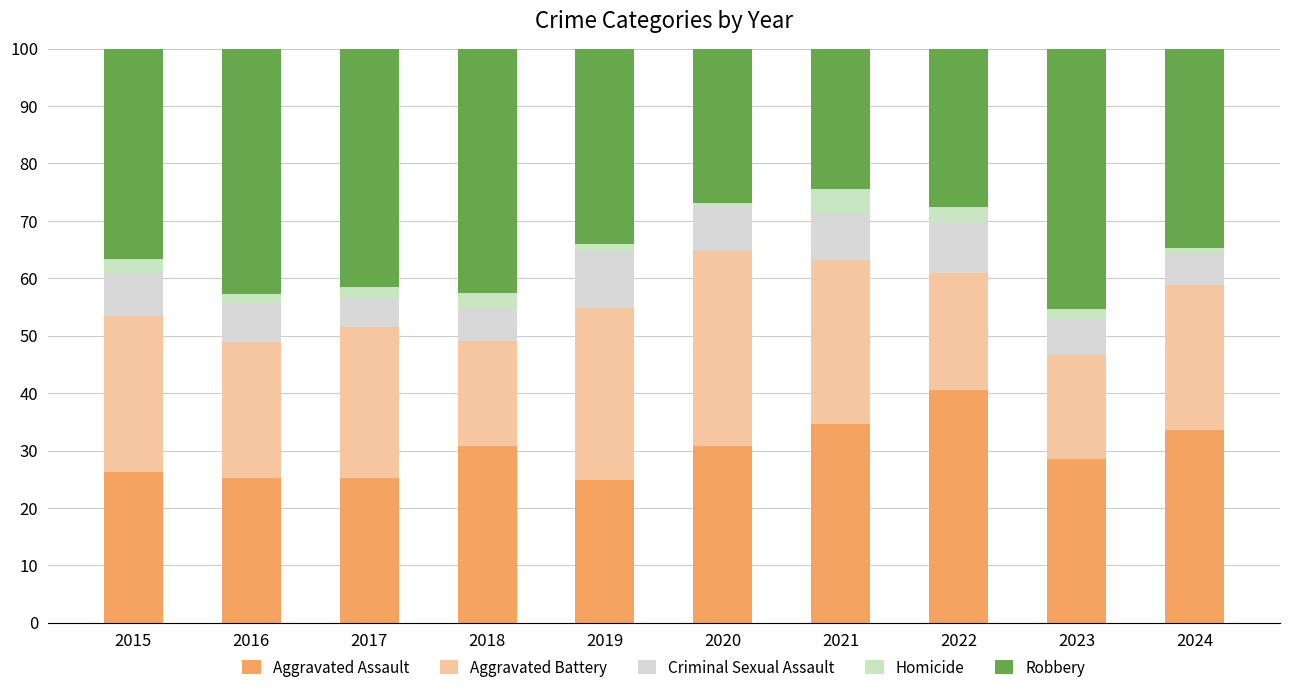

Rank the series at 2024 from lowest to highest value.

Homicide, Criminal Sexual Assault, Aggravated Battery, Aggravated Assault, Robbery